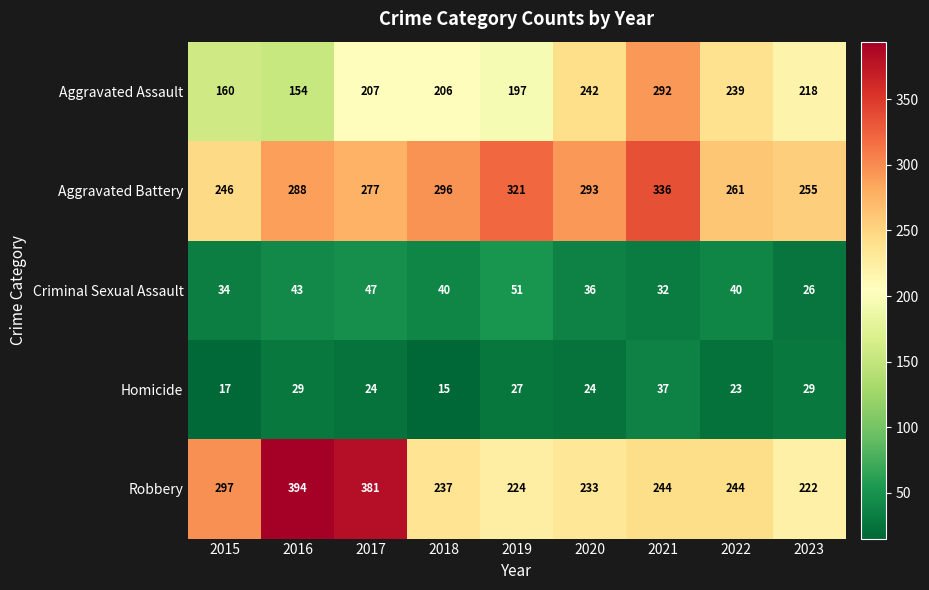

How many series are shown in this chart?

5